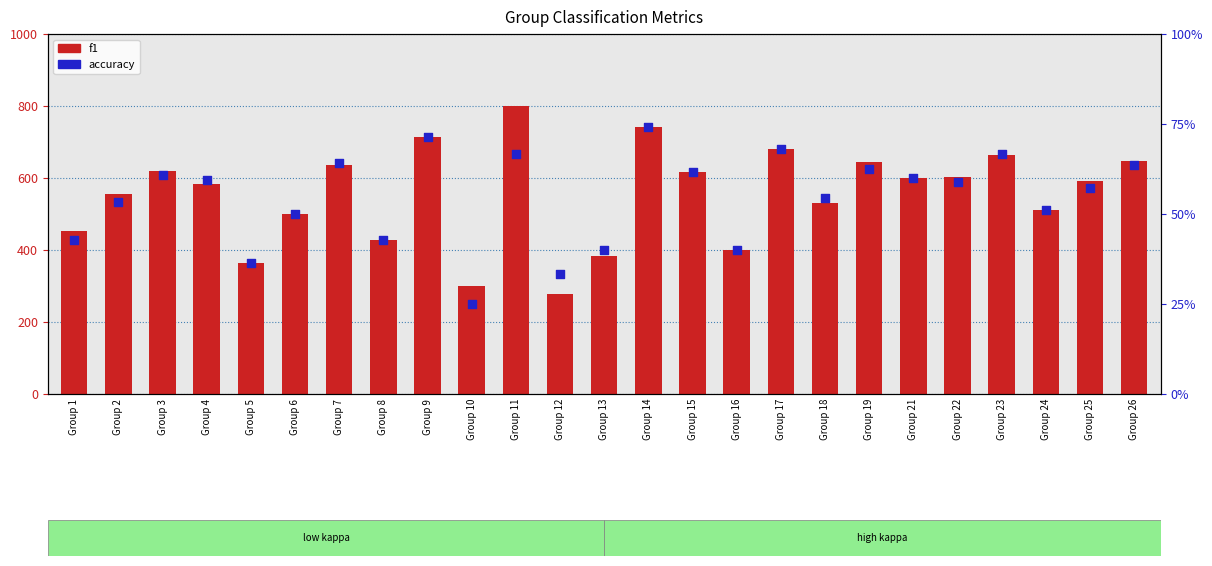

Which series has the widest spread of Y values?

f1